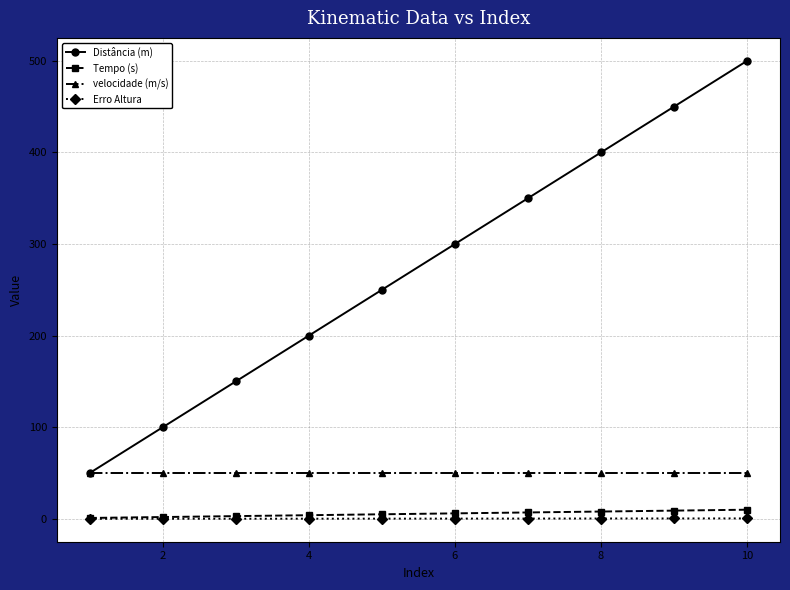

What is the greatest value displayed?

500.0